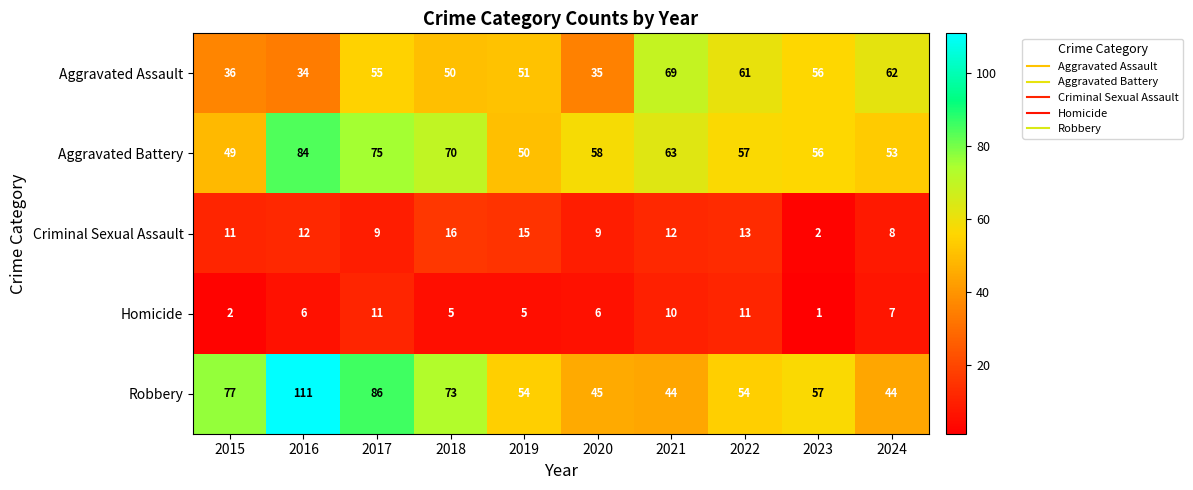

What is the approximate value of Homicide at 2016?

6